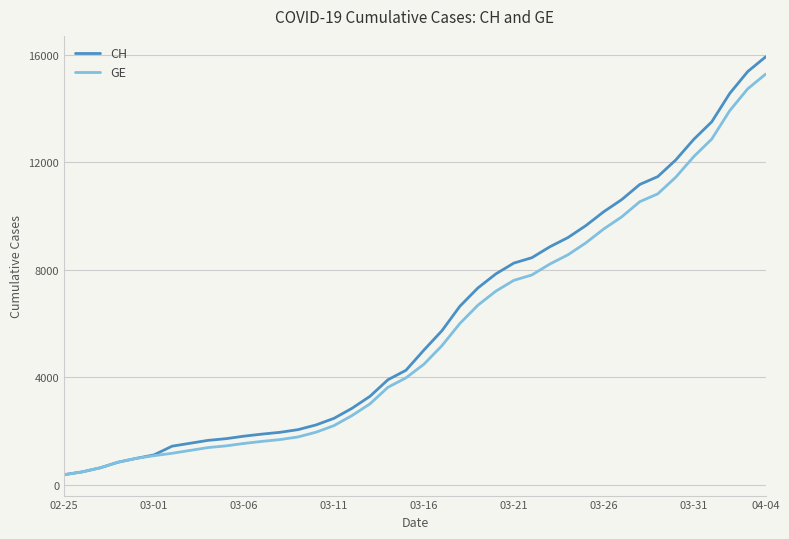

Which series has the widest spread of values?

CH